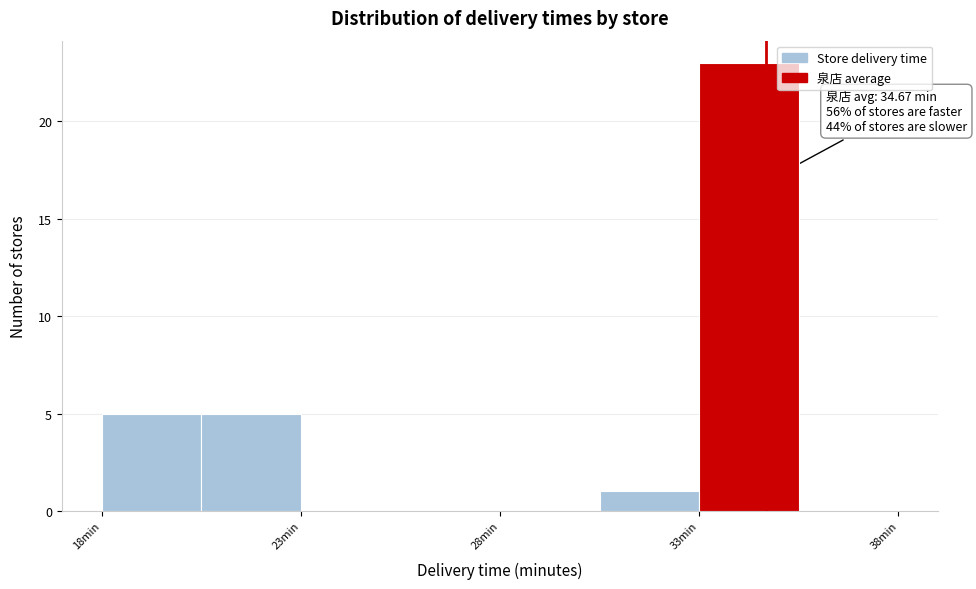

Over which range of the x-axis is the bar tallest?

33.0 to 35.5